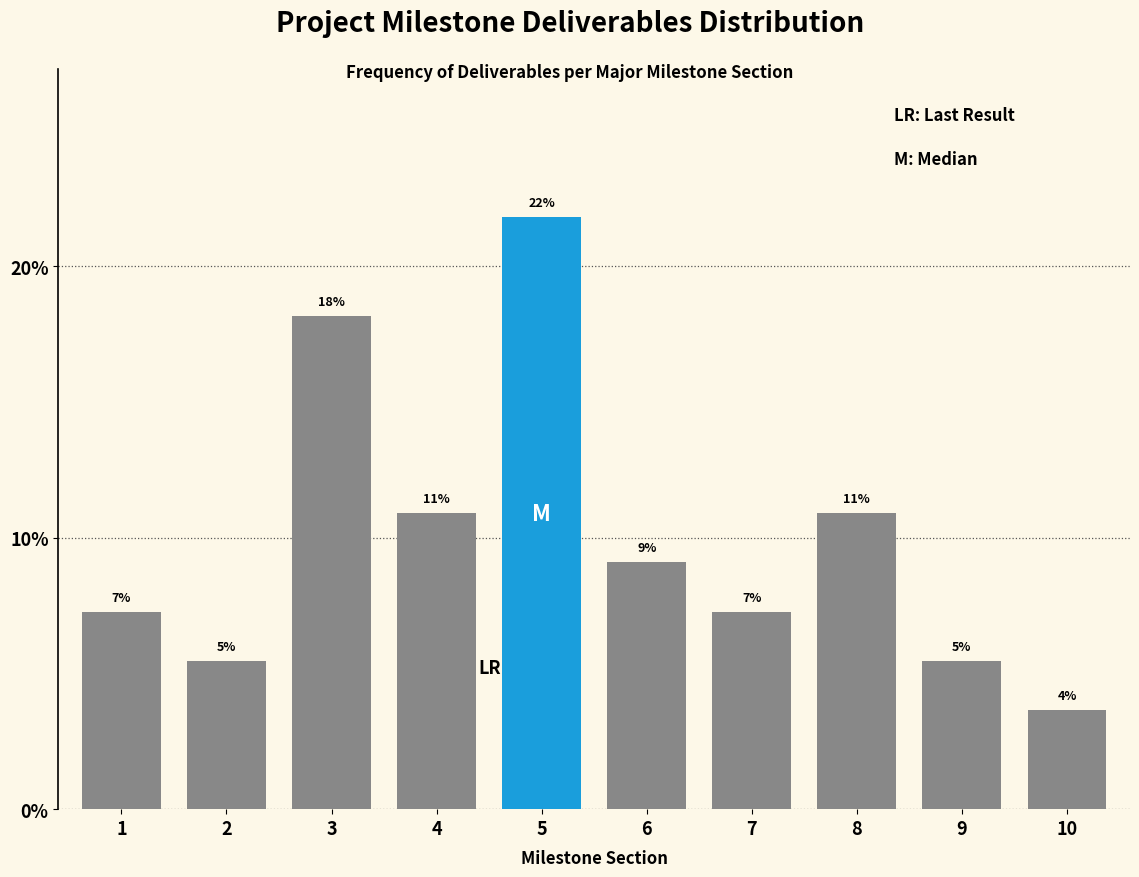

How many bars are there in total?

10